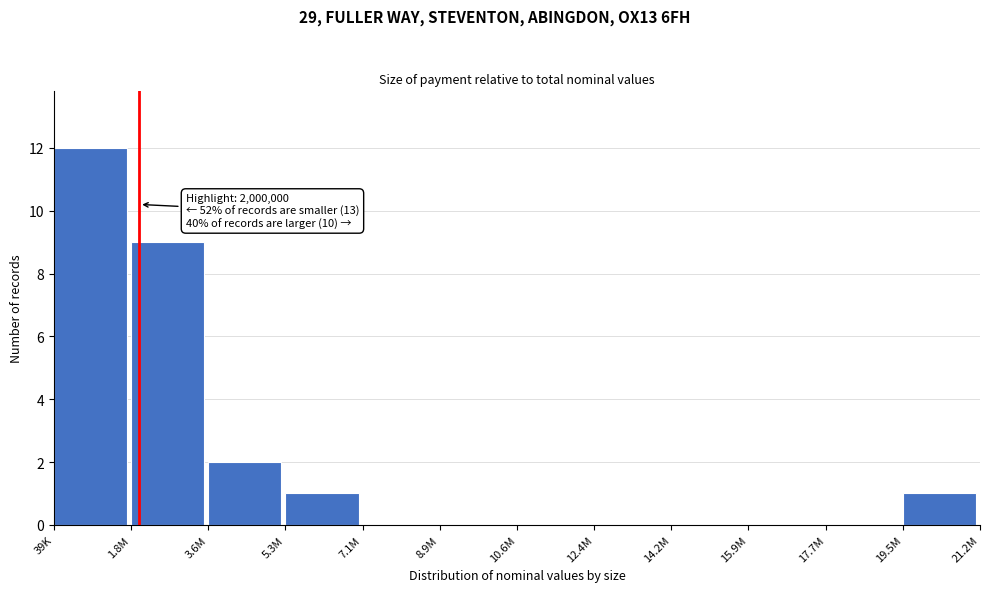

Reading right to left, what are all the values shown in this chart?

19.5M=1	17.7M=0	15.9M=0	14.2M=0	12.4M=0	10.6M=0	8.9M=0	7.1M=0	5.3M=1	3.6M=2	1.8M=9	39K=12